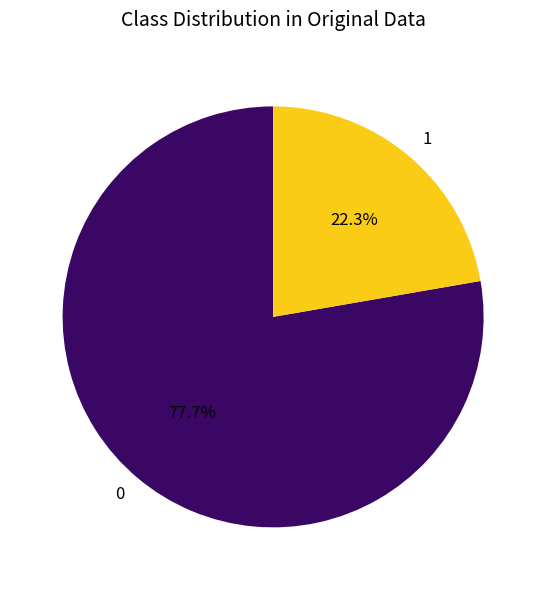

Rank the categories by value from highest to lowest.

0, 1